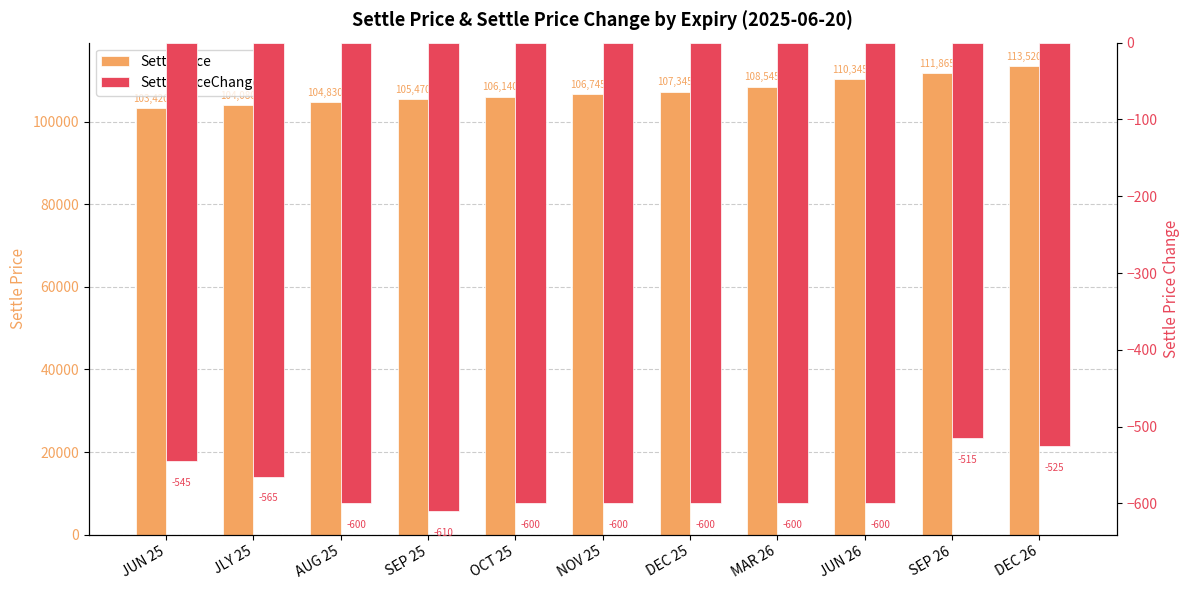

At which category does the chart reach its minimum across all series?

SEP 25